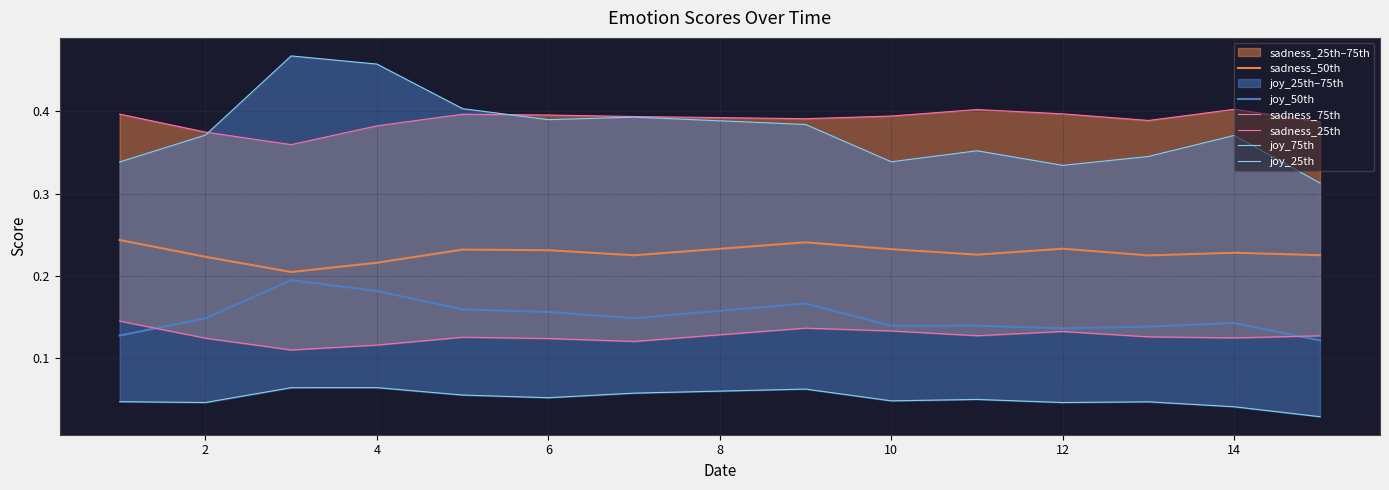

True or false: joy_25th and joy_50th cross at least once.

False